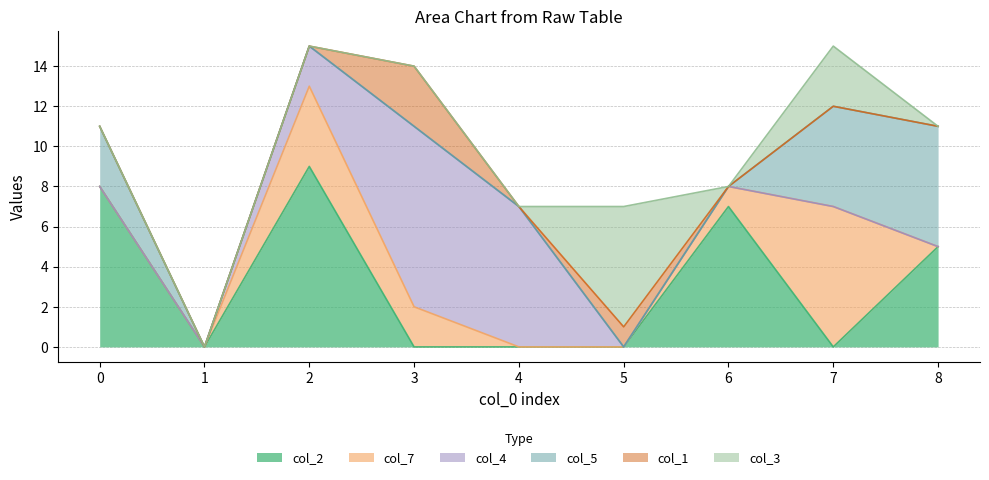

At which label is col_7 closest to 3?

2